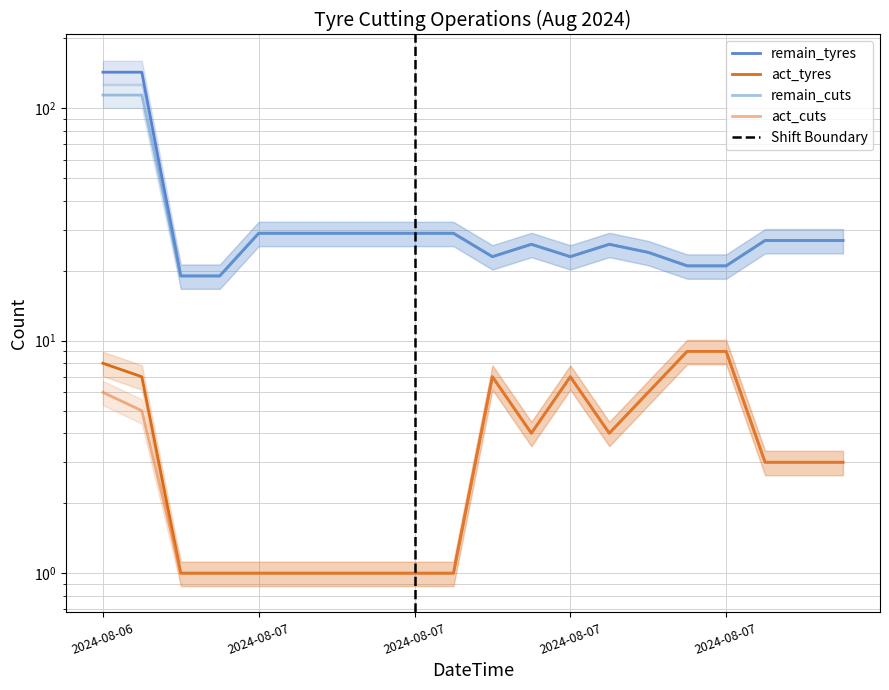

What is the total value across all series at 2024-08-07 17:15:13?

60